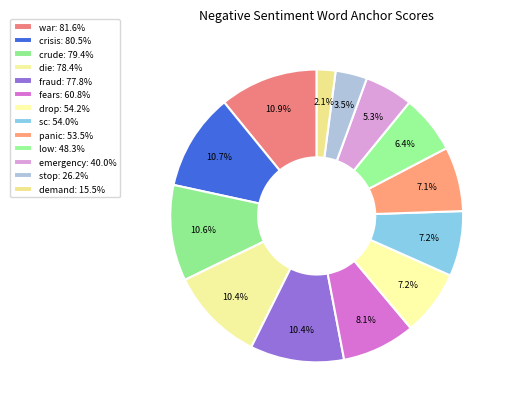

Between fraud and crude, which is larger?

crude